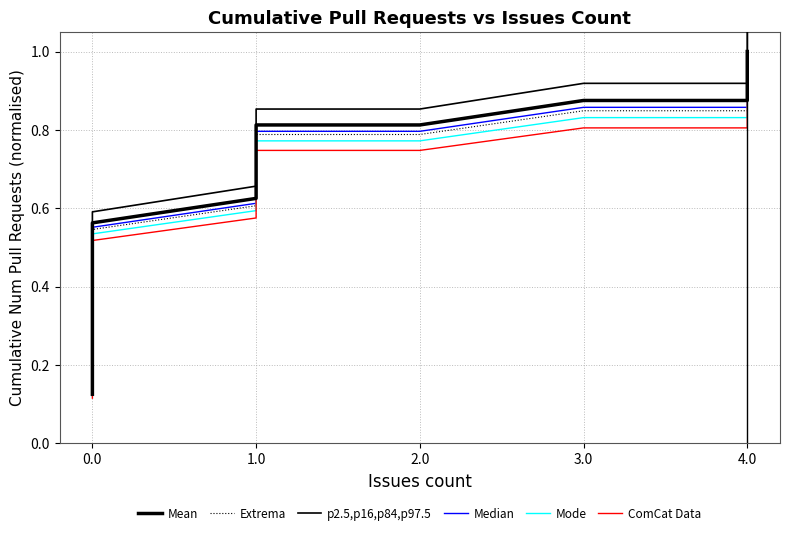

True or false: ComCat Data and Mean cross at least once.

False